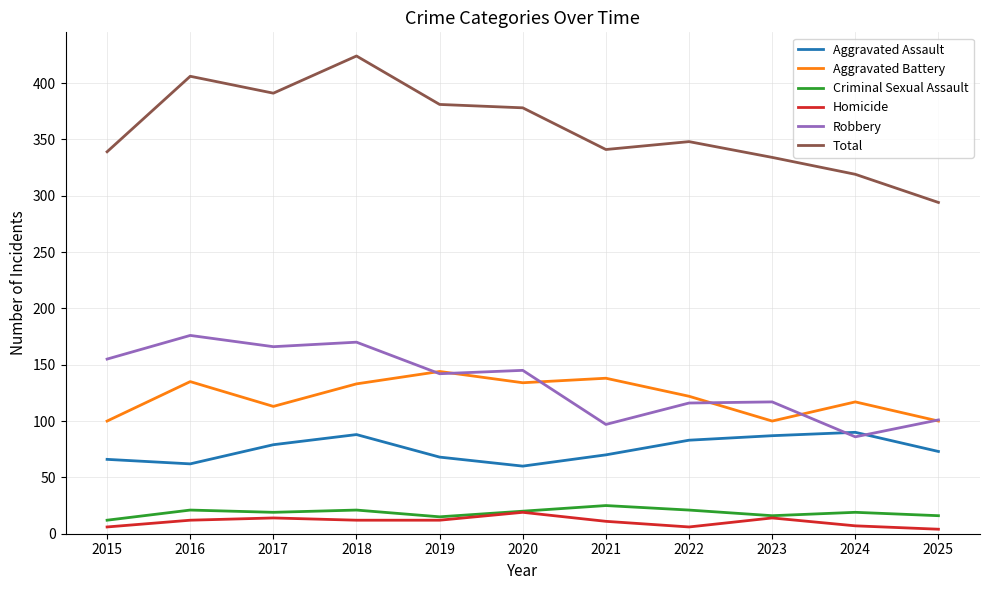

Where is Aggravated Battery nearest to the value 122?

2022